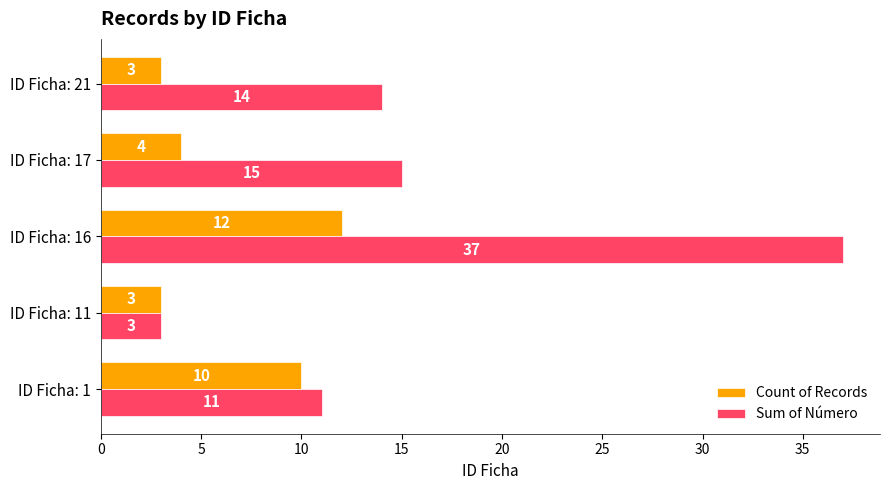

At which label is Sum of Número closest to 20?

ID Ficha: 17